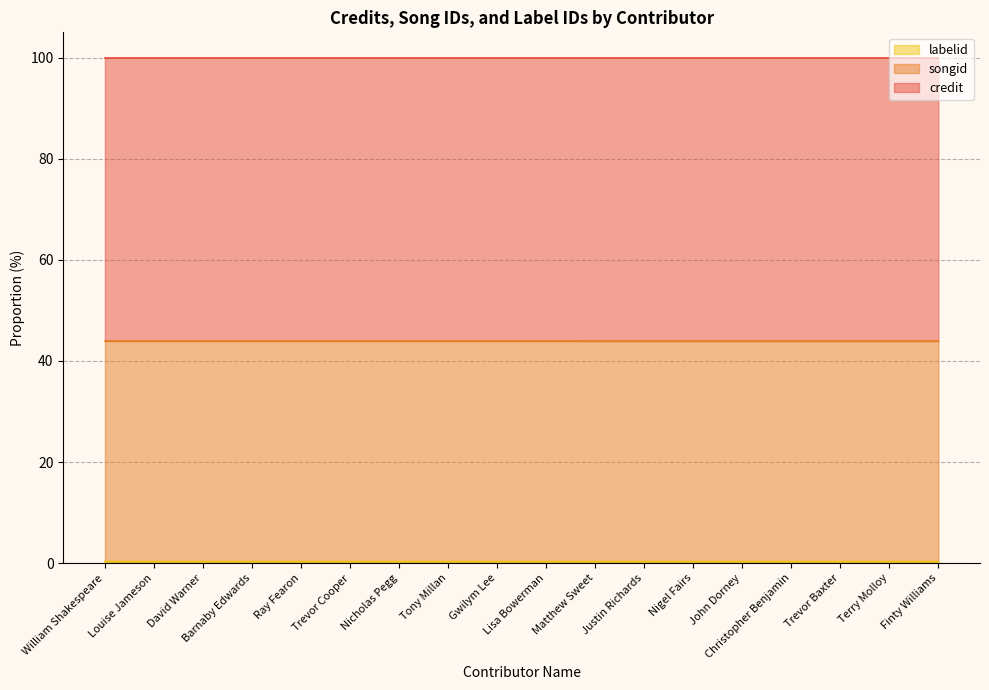

Is it true that songid equals 75.9 at Matthew Sweet?

False